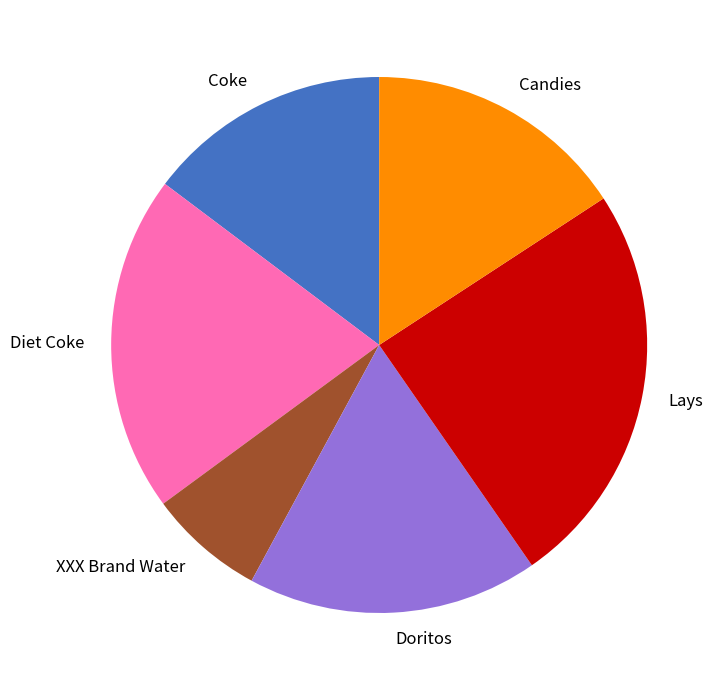

Does XXX Brand Water account for over 50% of the chart?

No